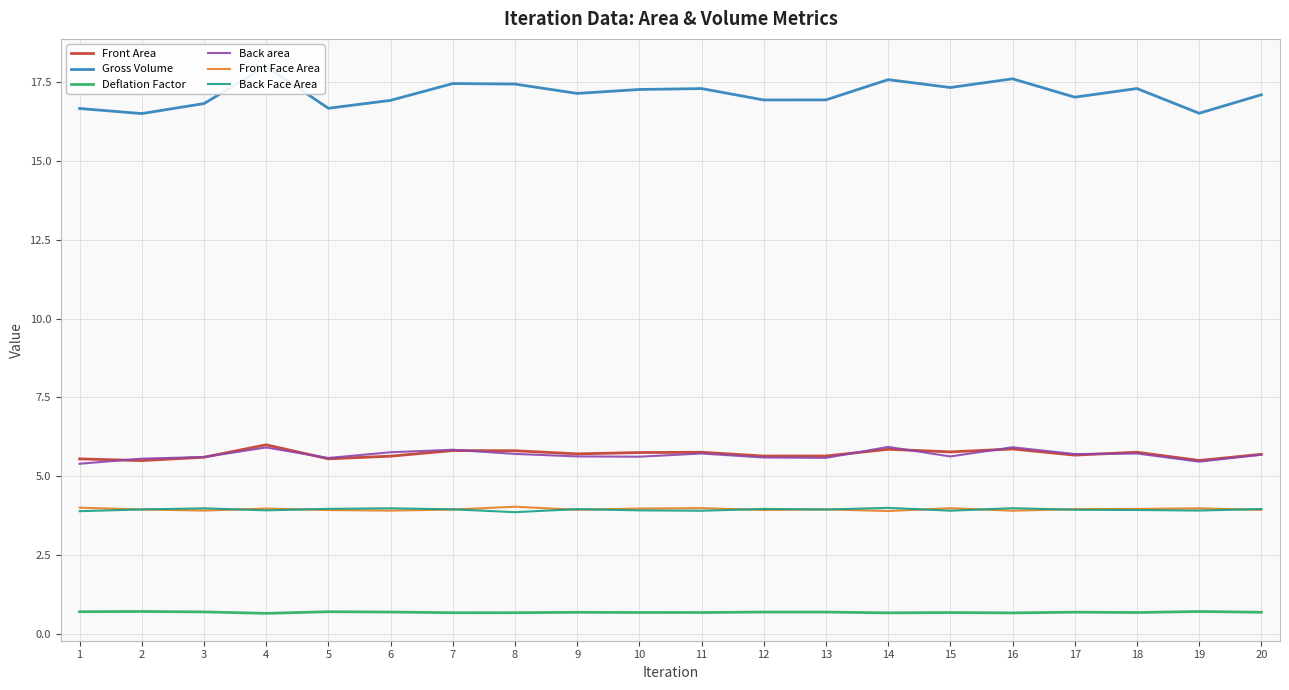

Is it true that Gross Volume equals 29.8 at 14?

False